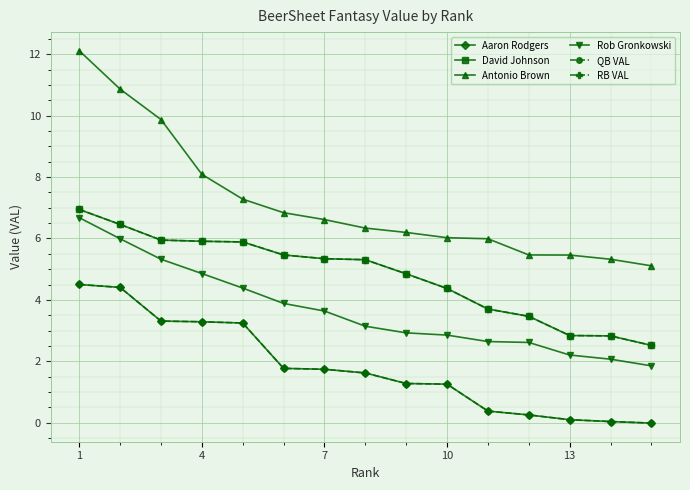

Is this an area chart (filled region under the line)?

No